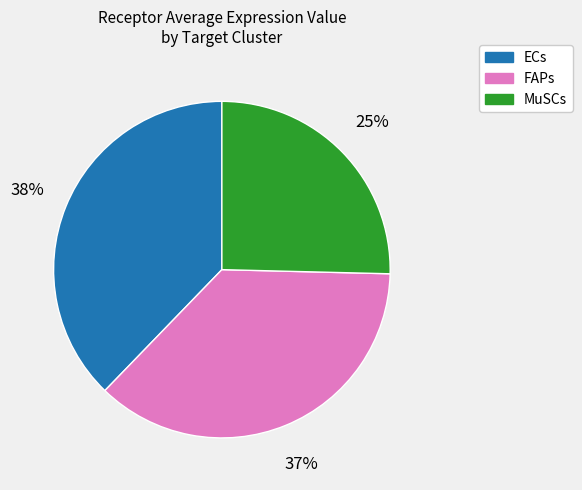

Which category has the smallest portion of the pie?

MuSCs